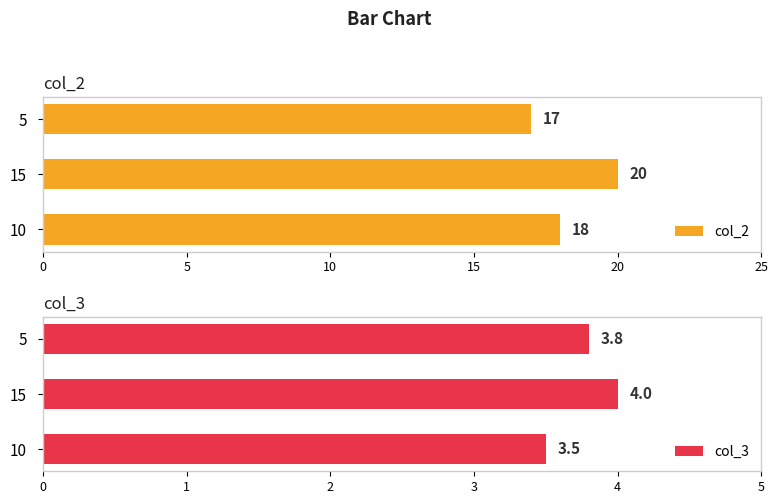

Rank the categories by col_2 value from lowest to highest.

5, 10, 15